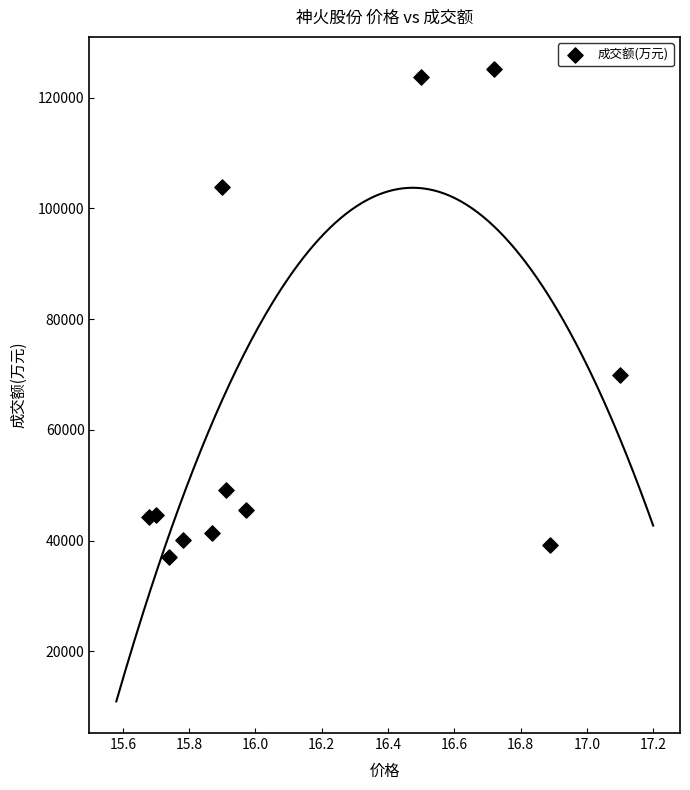

What Y value in the scatter plot is closest to 81107?

69849